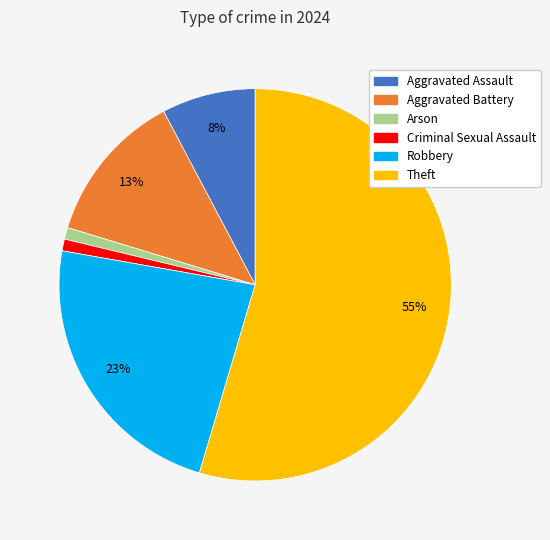

How many slices are in this pie chart?

6